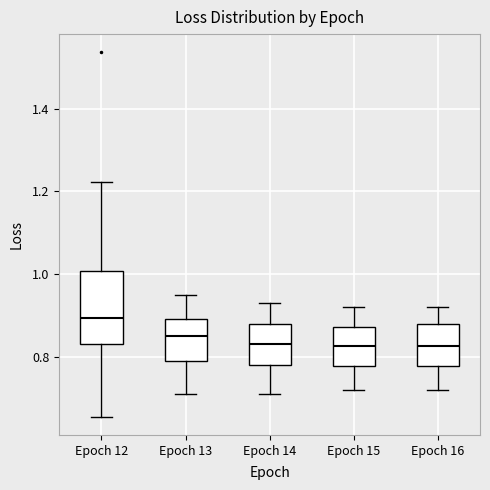

Reading left to right, transcribe this box plot: for each box, give where its median line is, the range the box spans, and where its two whiskers end, as read against the y-axis. The values are not printed on the chart, so give them approximately, as read against the axis.

Epoch 12: median 0.90, box 0.84 to 1.00, whiskers 0.66 to 1.22
Epoch 13: median 0.86, box 0.80 to 0.90, whiskers 0.72 to 0.96
Epoch 14: median 0.84, box 0.78 to 0.88, whiskers 0.72 to 0.94
Epoch 15: median 0.82, box 0.78 to 0.88, whiskers 0.72 to 0.92
Epoch 16: median 0.82, box 0.78 to 0.88, whiskers 0.72 to 0.92